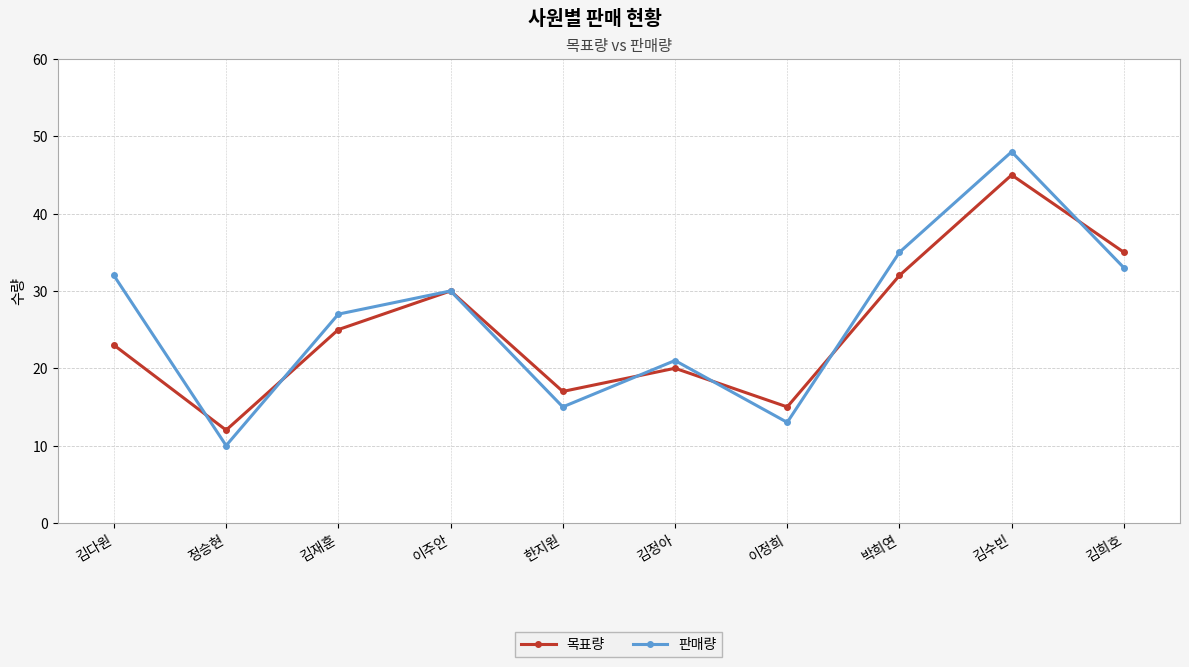

Which series has the largest range (max minus min)?

판매량